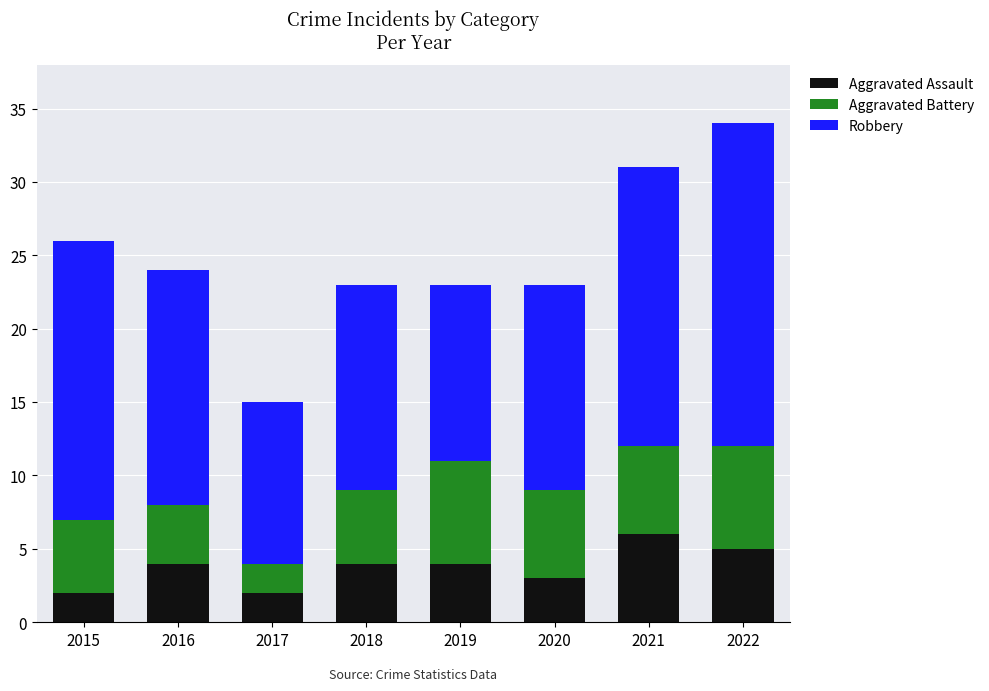

Reading left to right, list the values for the Aggravated Assault series.

2	4	2	4	4	3	6	5